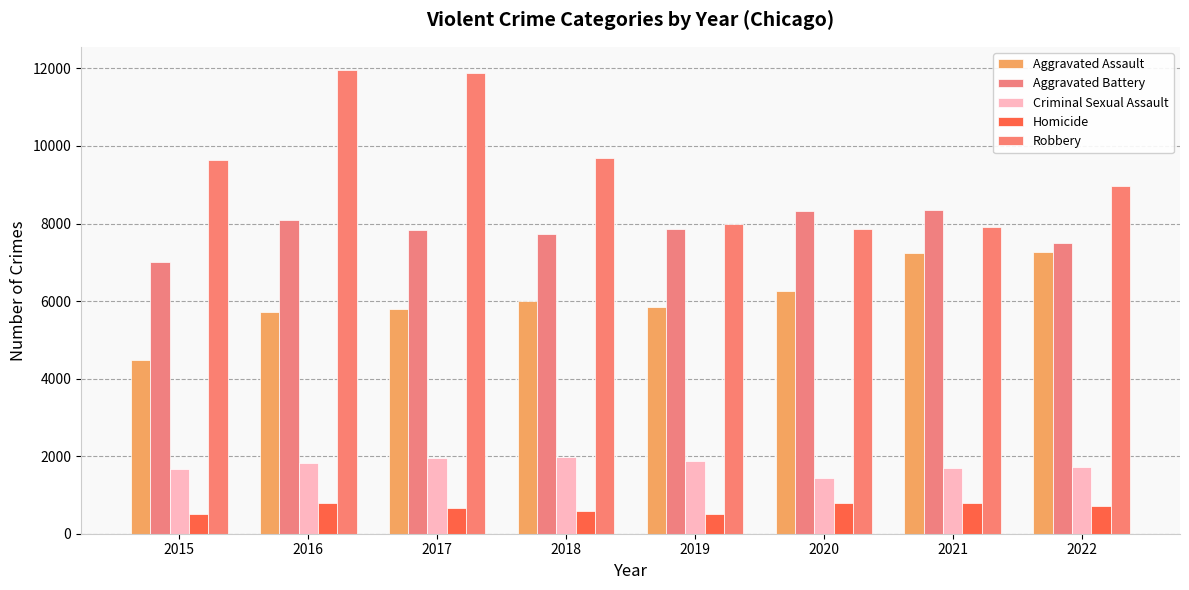

Is the value of Aggravated Battery at 2020 greater than the value of Robbery at 2019?

Yes